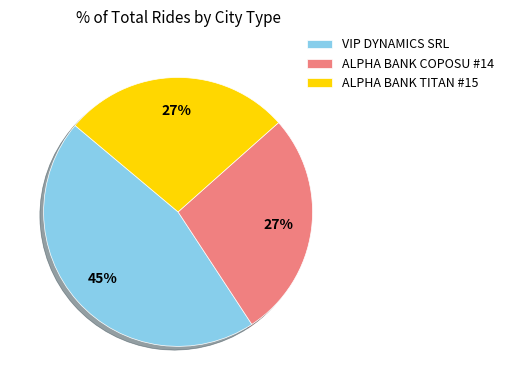

Approximately how many times larger is the value at VIP DYNAMICS SRL compared to ALPHA BANK COPOSU #14?

1.7